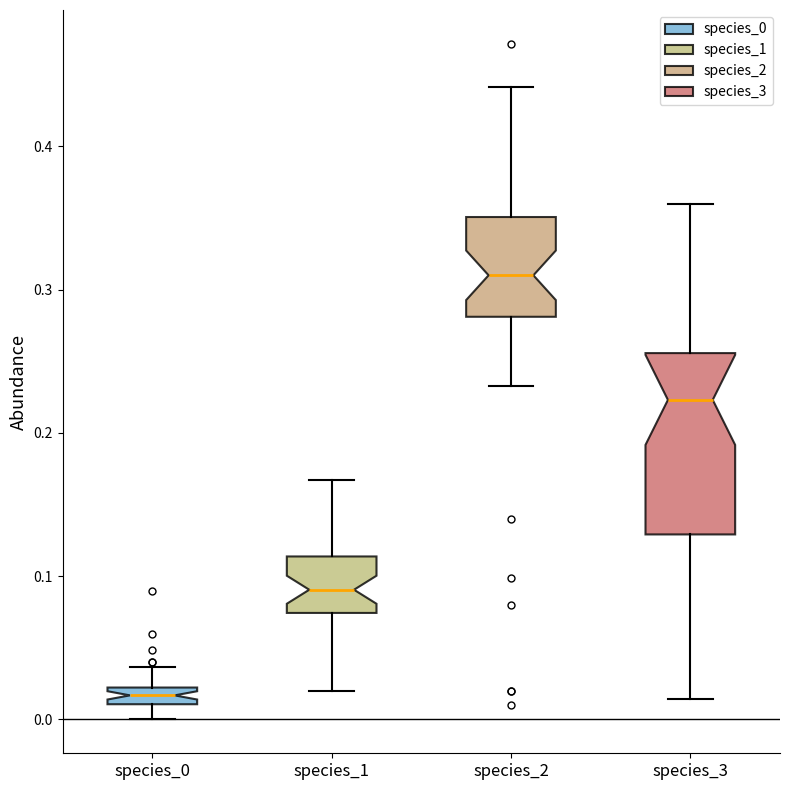

Comparing the boxes themselves (not the whiskers), which one is the tallest?

species_3